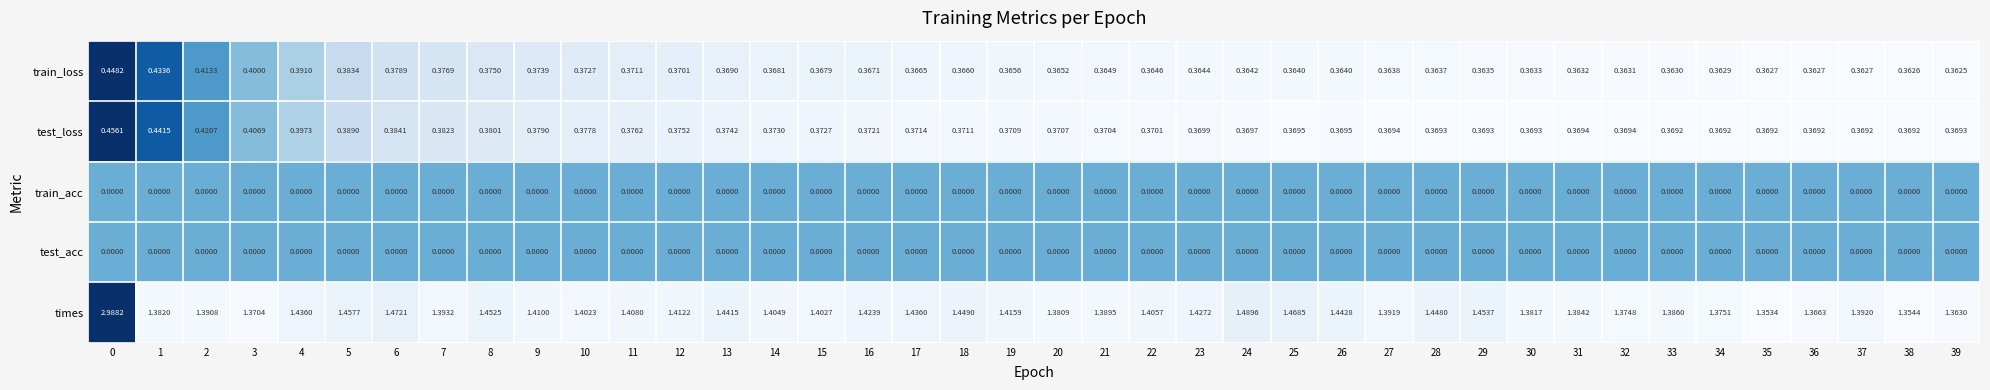

How many distinct data groups are displayed?

5